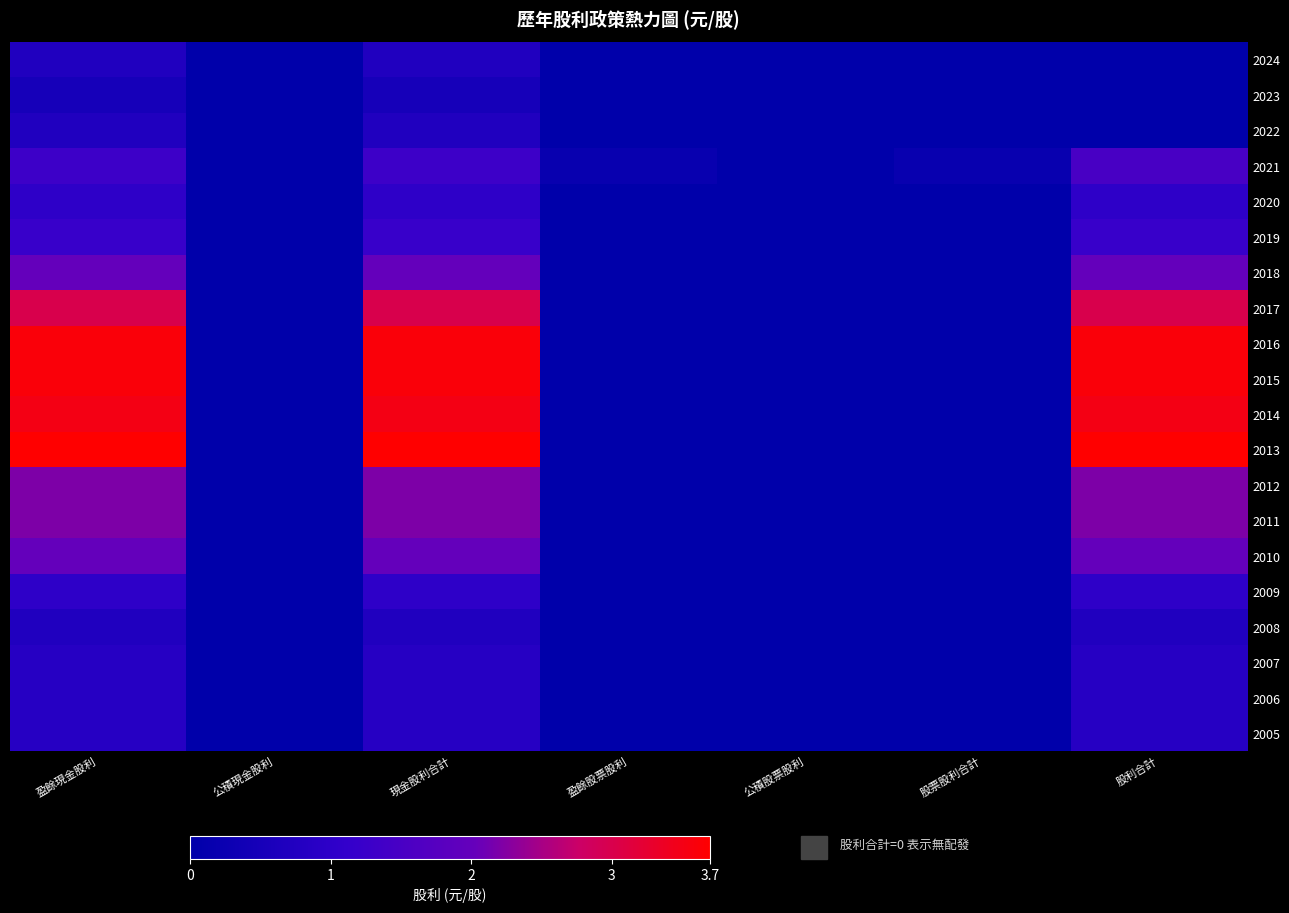

What is the maximum value shown in the chart?

3.7